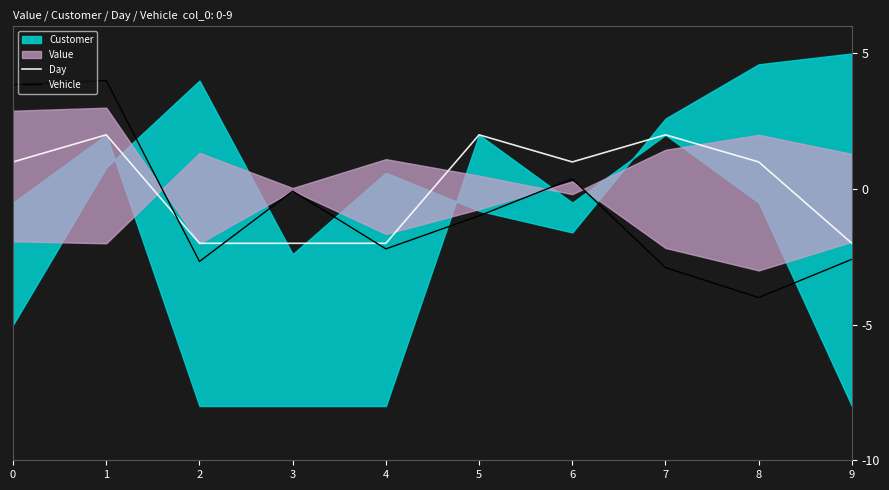

How many intersections are there between Day and Vehicle?

3